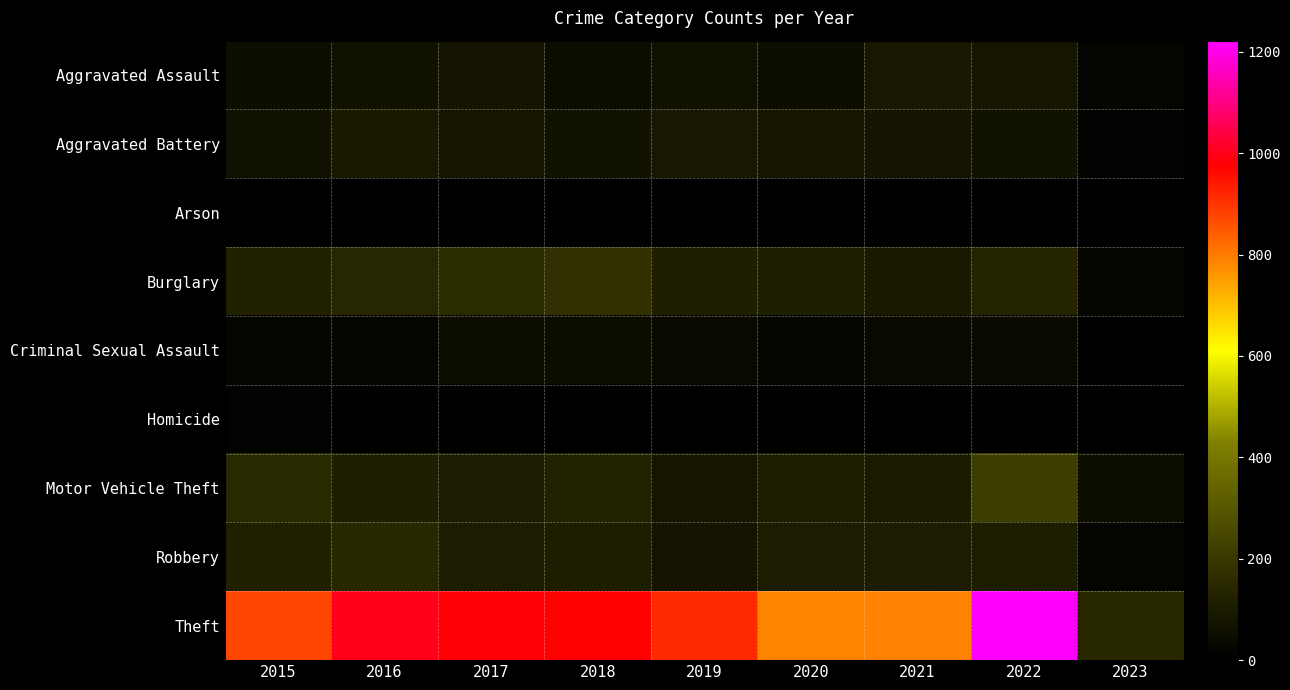

Reading left to right, extract all data points from this chart.

Aggravated Assault: 2015=54	2016=66	2017=72	2018=43	2019=65	2020=56	2021=86	2022=77	2023=15
Aggravated Battery: 2015=64	2016=93	2017=83	2018=70	2019=88	2020=82	2021=75	2022=71	2023=11
Arson: 2015=2	2016=2	2017=1	2018=3	2019=2	2020=4	2021=8	2022=4	2023=2
Burglary: 2015=121	2016=139	2017=162	2018=176	2019=110	2020=110	2021=95	2022=131	2023=24
Criminal Sexual Assault: 2015=28	2016=28	2017=44	2018=43	2019=36	2020=26	2021=36	2022=42	2023=4
Homicide: 2015=13	2016=8	2017=5	2018=2	2019=0	2020=6	2021=2	2022=9	2023=1
Motor Vehicle Theft: 2015=152	2016=110	2017=104	2018=127	2019=84	2020=109	2021=96	2022=216	2023=57
Robbery: 2015=117	2016=145	2017=105	2018=107	2019=75	2020=102	2021=105	2022=107	2023=15
Theft: 2015=874	2016=999	2017=979	2018=977	2019=914	2020=783	2021=791	2022=1222	2023=147